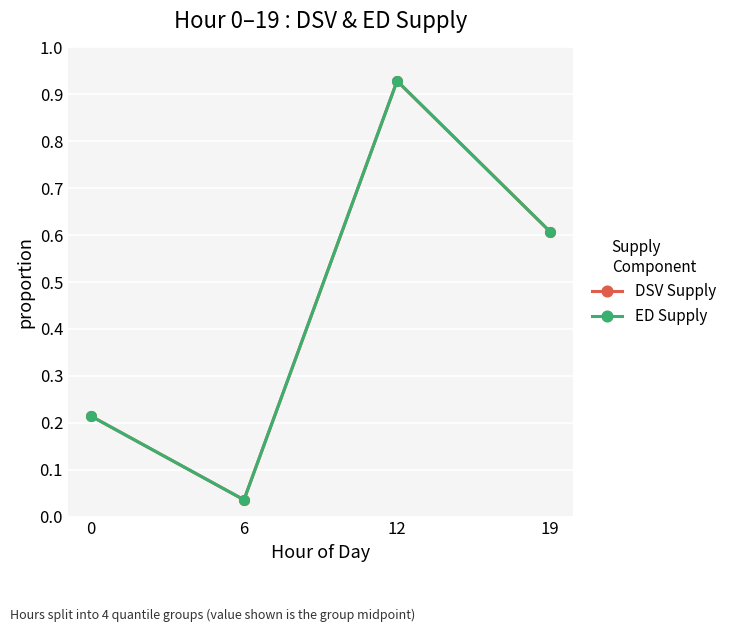

How many intersections are there between DSV Supply and ED Supply?

1